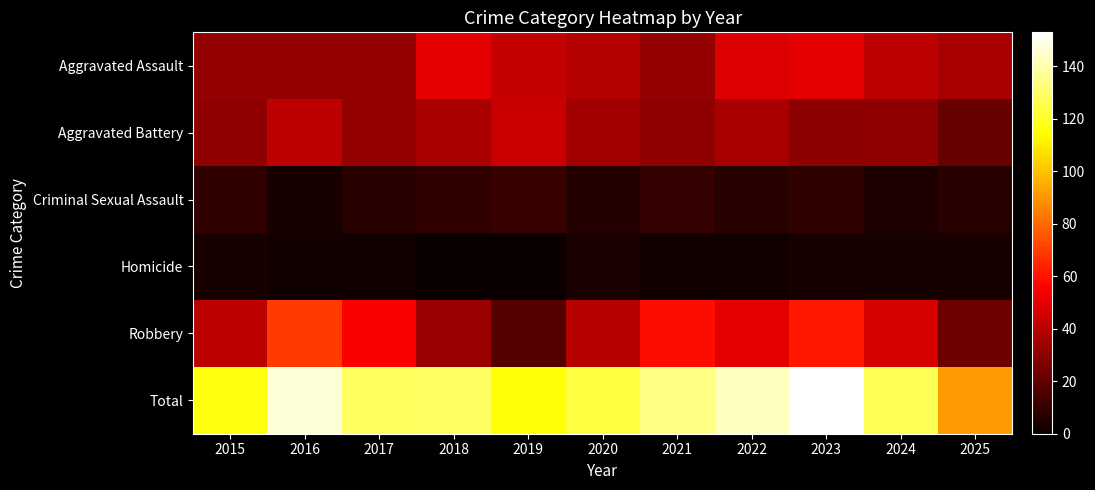

List the series in order of their peak value, highest first.

Total, Robbery, Aggravated Assault, Aggravated Battery, Criminal Sexual Assault, Homicide